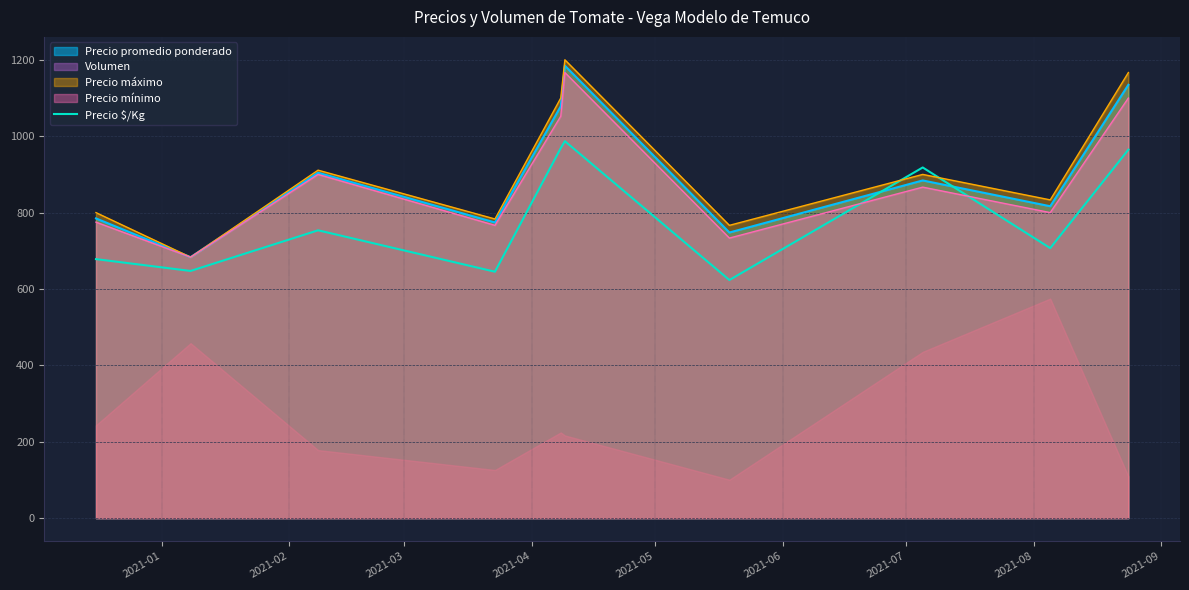

How many interior local peaks (higher than both neighbors) does the data have?

3